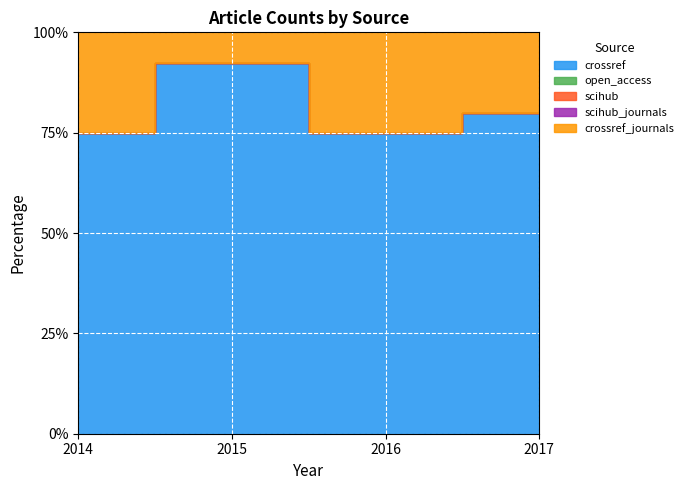

At which label does crossref_journals reach its peak?

2014